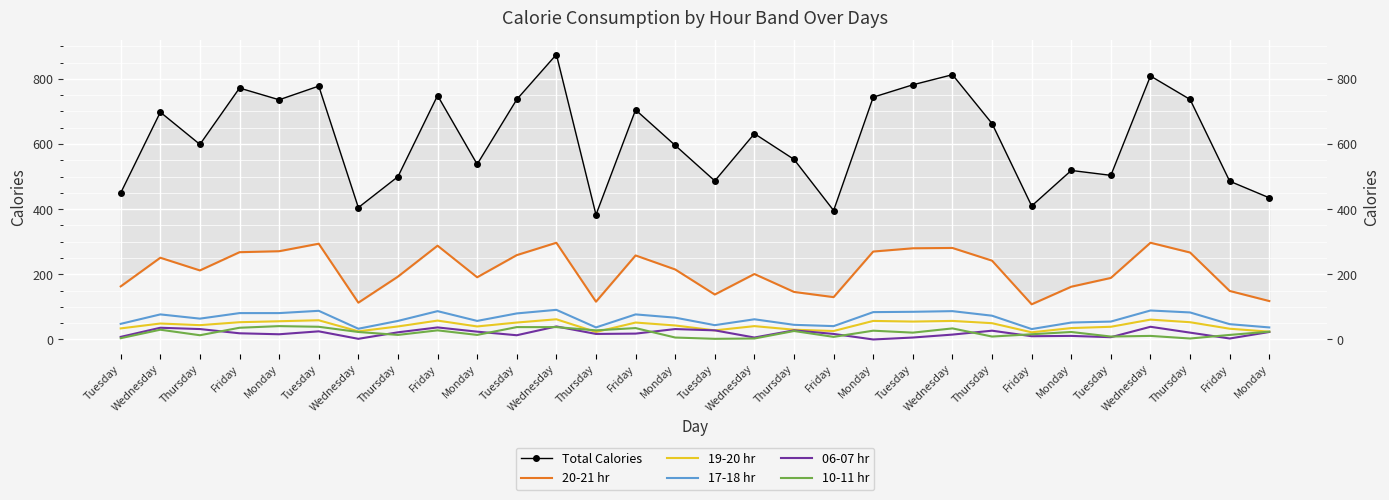

What is the spread (max minus min) of values at Wednesday?

668